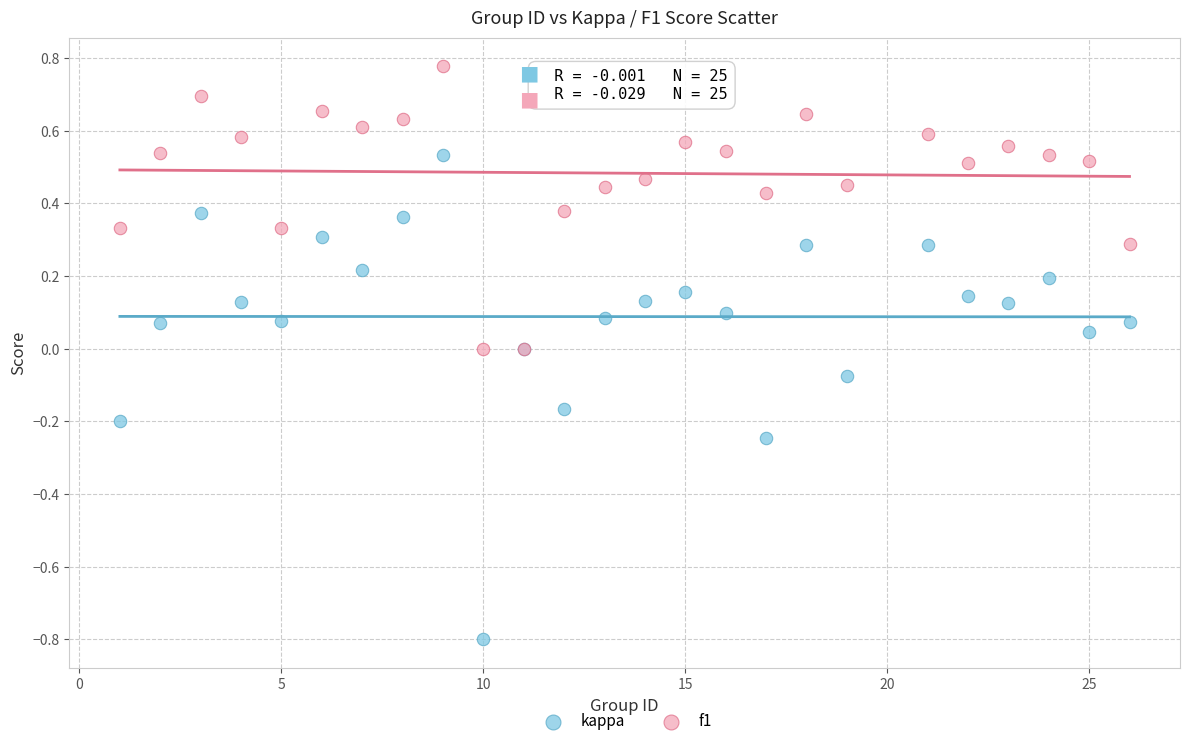

Which series contains the lowest Y value?

kappa